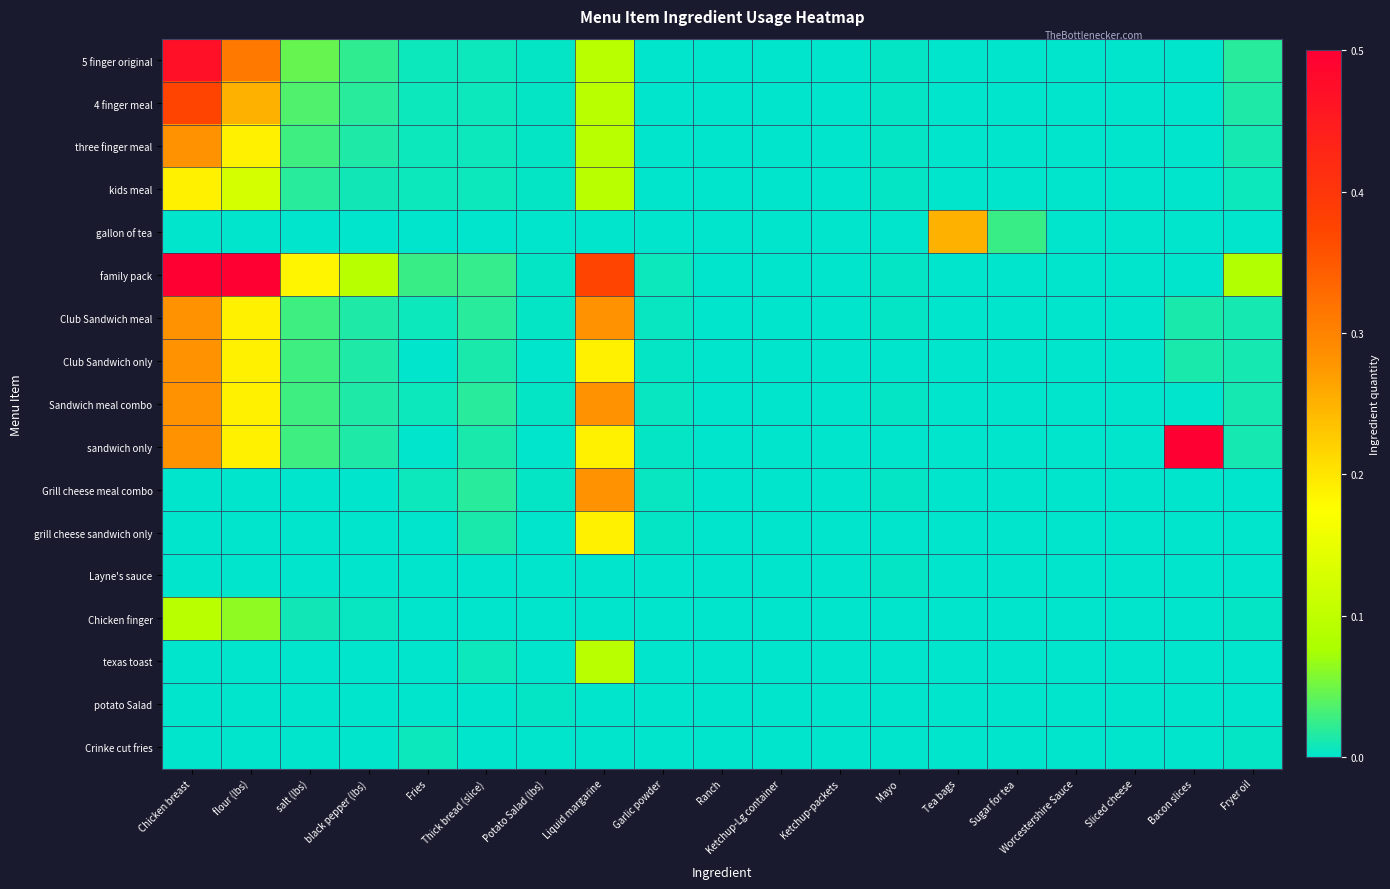

At how many categories does at least one series exceed 0?

16